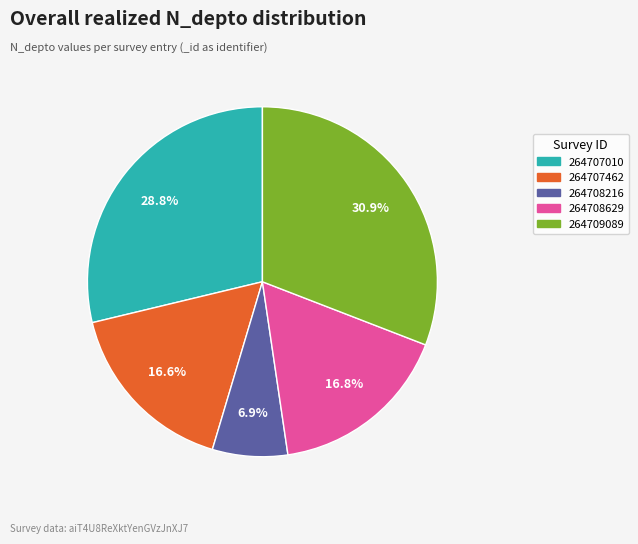

Count the number of slices in the pie.

5